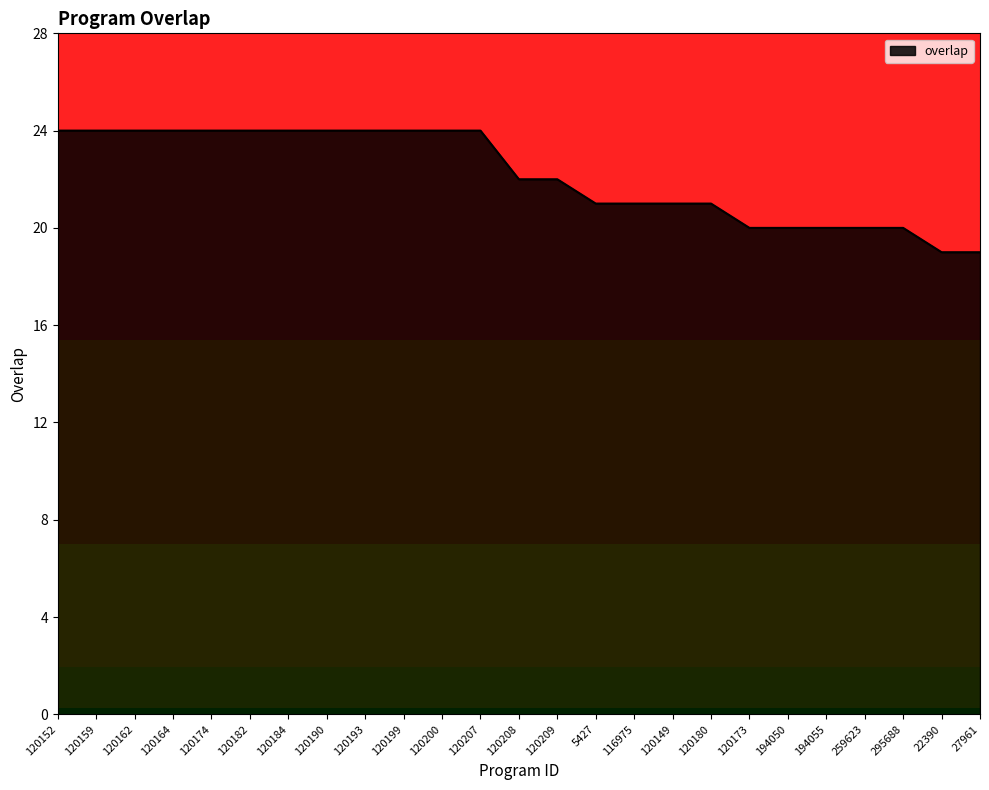

Is it true that the value at 120180 is 21?

True